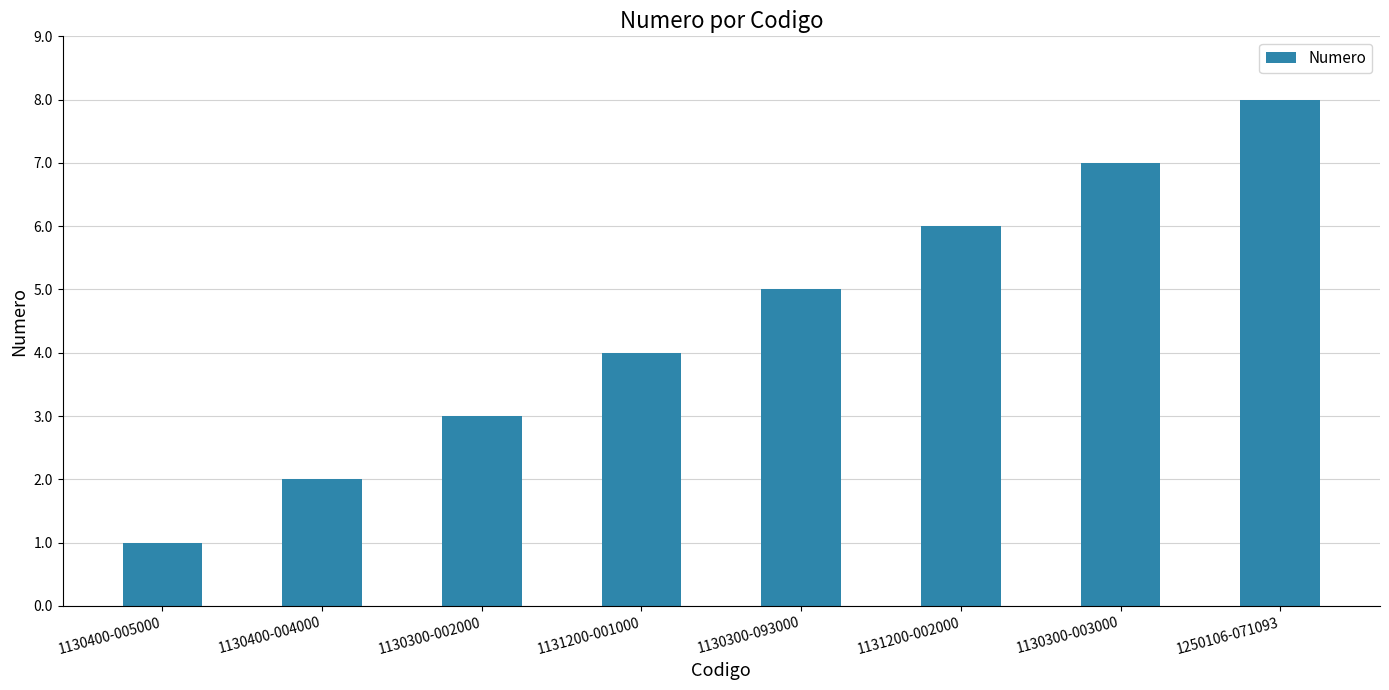

Reading right to left, transcribe all the data shown in this chart.

1250106-071093=8	1130300-003000=7	1131200-002000=6	1130300-093000=5	1131200-001000=4	1130300-002000=3	1130400-004000=2	1130400-005000=1